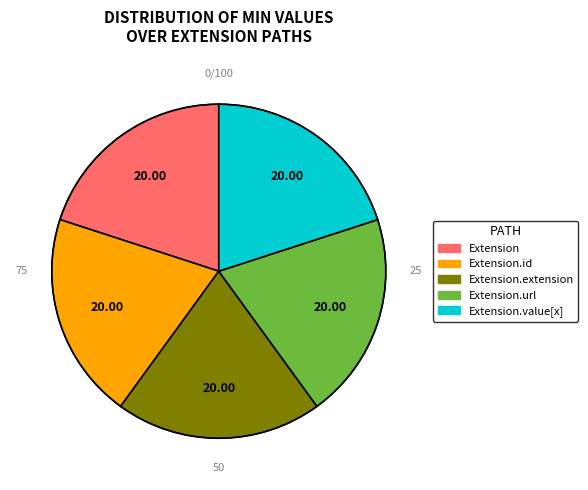

How many segments does this pie chart have?

5